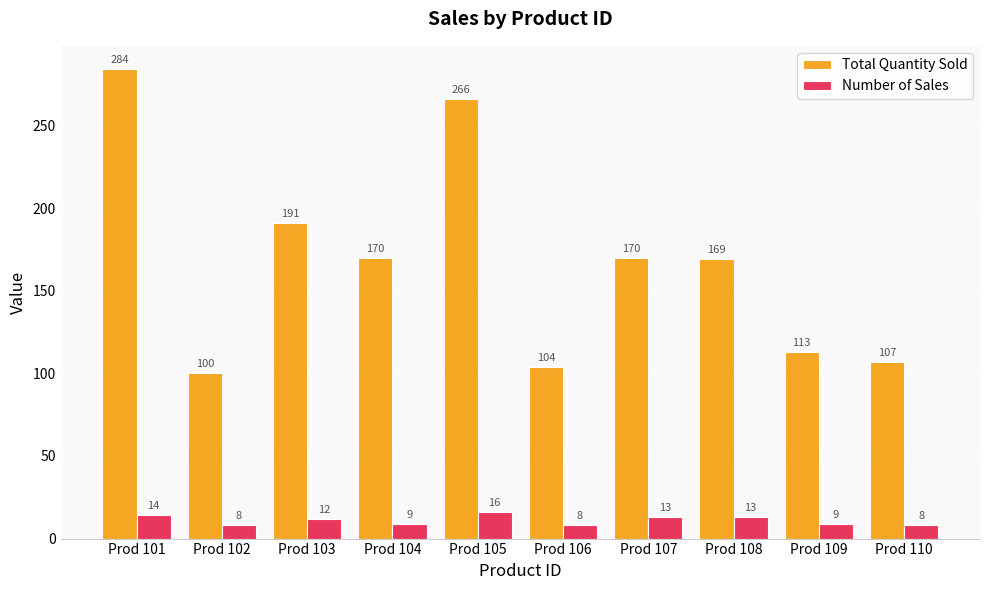

The Total Quantity Sold series shows 169 at Prod 108. True or false?

True